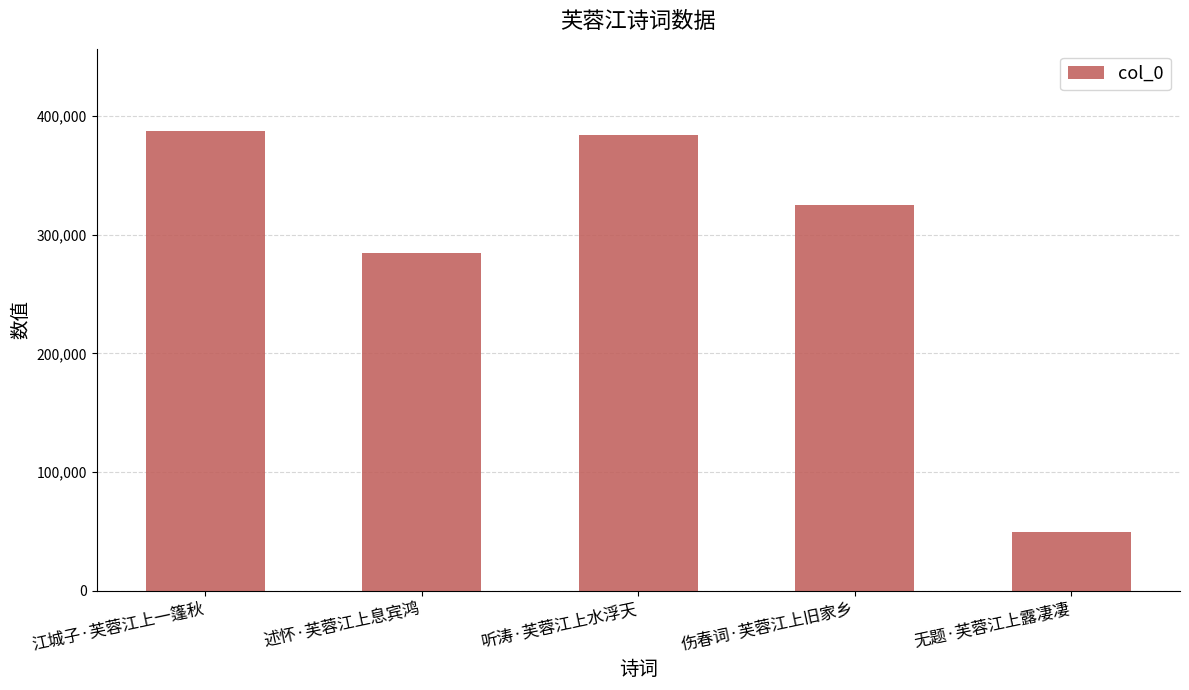

What is the sum of the values at 伤春词·芙蓉江上旧家乡 and 无题·芙蓉江上露凄凄?

374890